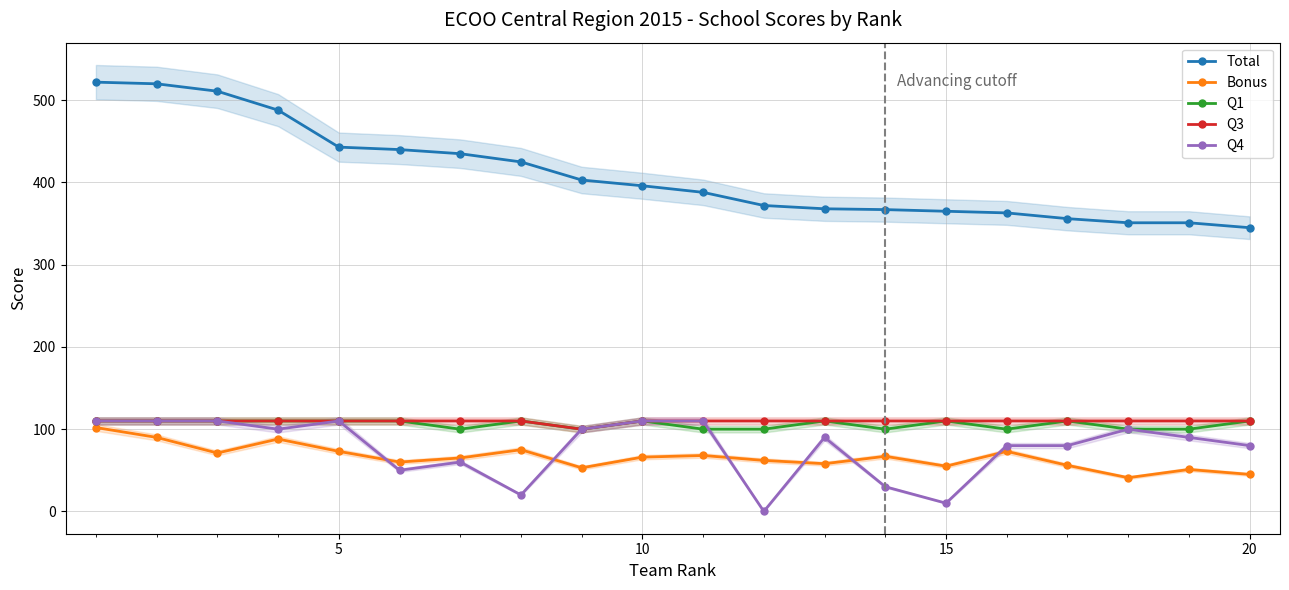

Reading right to left, extract all data points from this chart.

Total: 345	351	351	356	363	365	367	368	372	388	396	403	425	435	440	443	488	511	520	522
Bonus: 45	51	41	56	73	55	67	58	62	68	66	53	75	65	60	73	88	71	90	102
Q1: 110	100	100	110	100	110	100	110	100	100	110	100	110	100	110	110	110	110	110	110
Q3: 110	110	110	110	110	110	110	110	110	110	110	100	110	110	110	110	110	110	110	110
Q4: 80	90	100	80	80	10	30	90	0	110	110	100	20	60	50	110	100	110	110	110